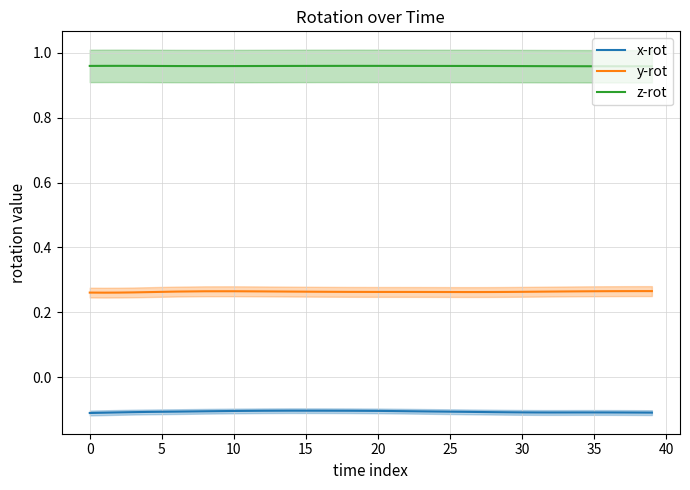

The y-rot series shows 0.3 at 17. True or false?

True